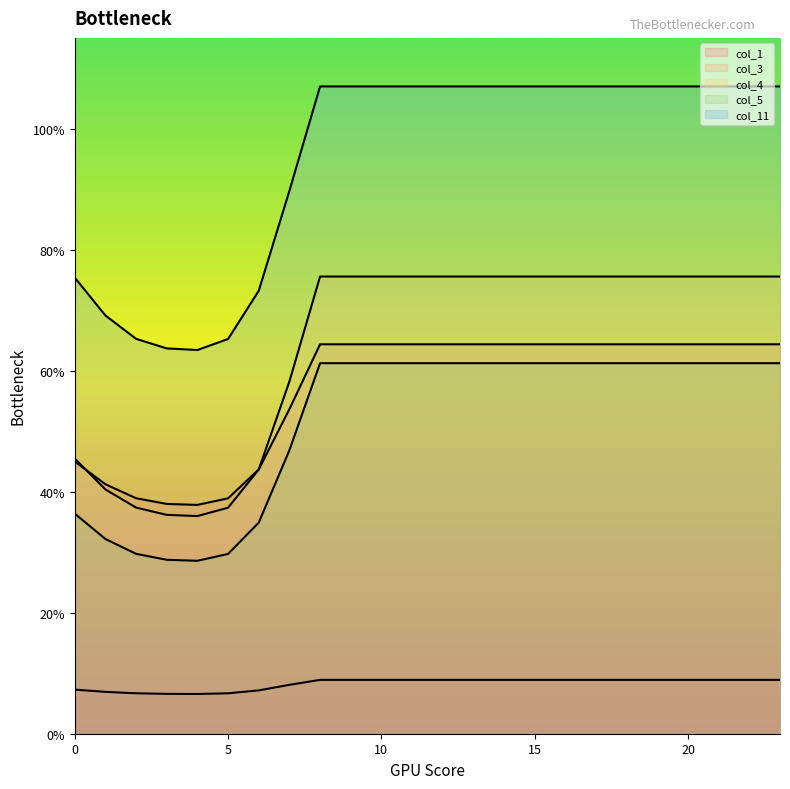

Is it true that col_5 equals 29.7 at 2?

True